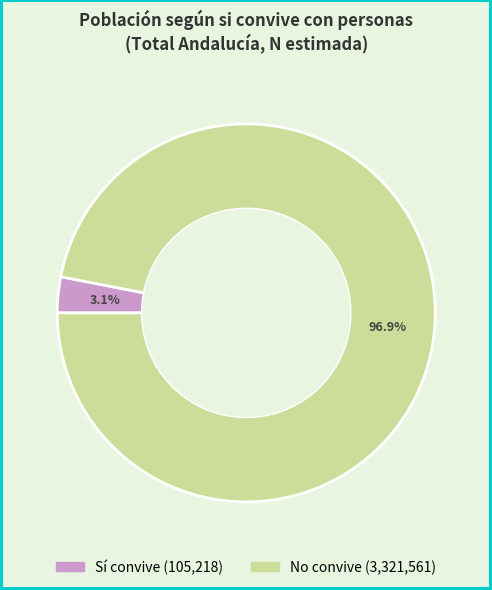

To the nearest percent, what is the difference between the largest and smallest slice percentages?

94%